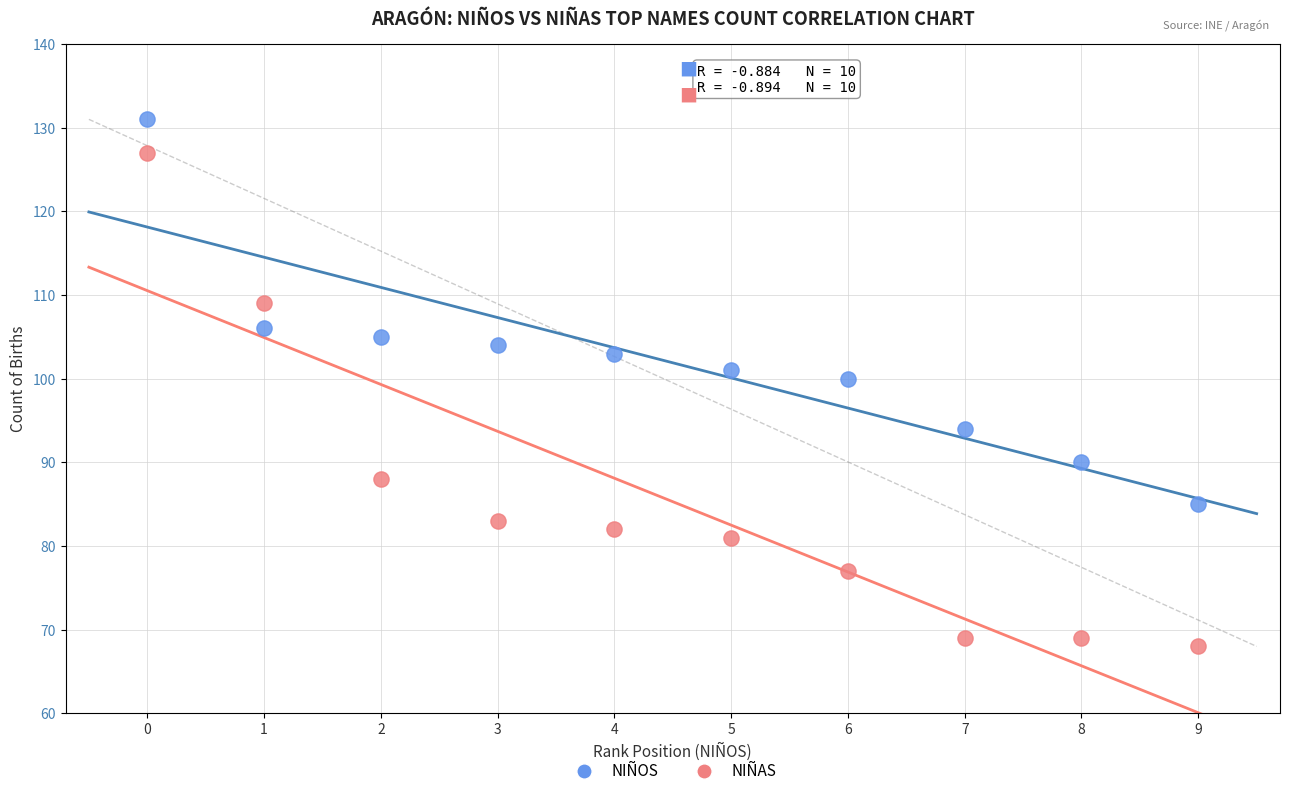

Across all data points, what is the range of Y values (max minus min)?

63